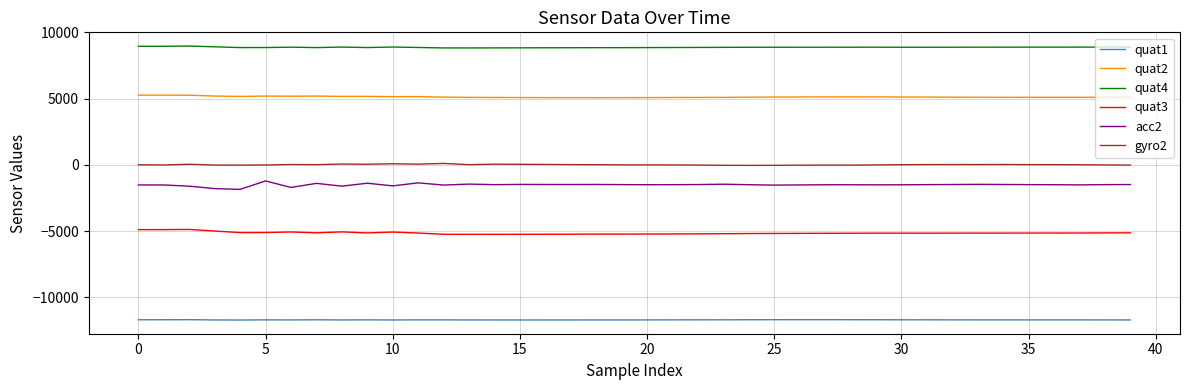

How many lines are shown in the chart?

6